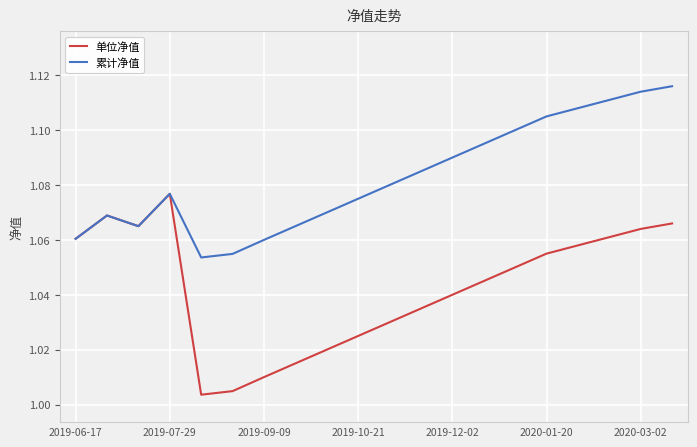

Rank the series by their maximum value, from highest to lowest.

累计净值, 单位净值